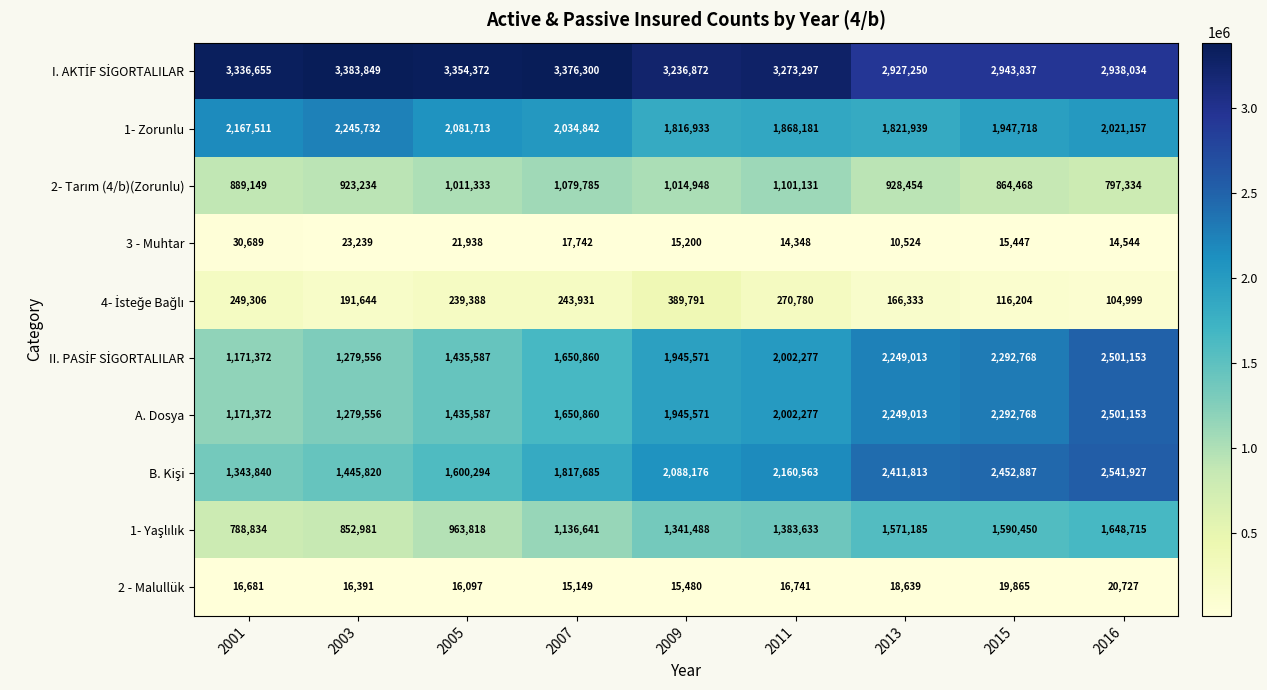

Rank the categories by A. Dosya value from highest to lowest.

2016, 2015, 2013, 2011, 2009, 2007, 2005, 2003, 2001